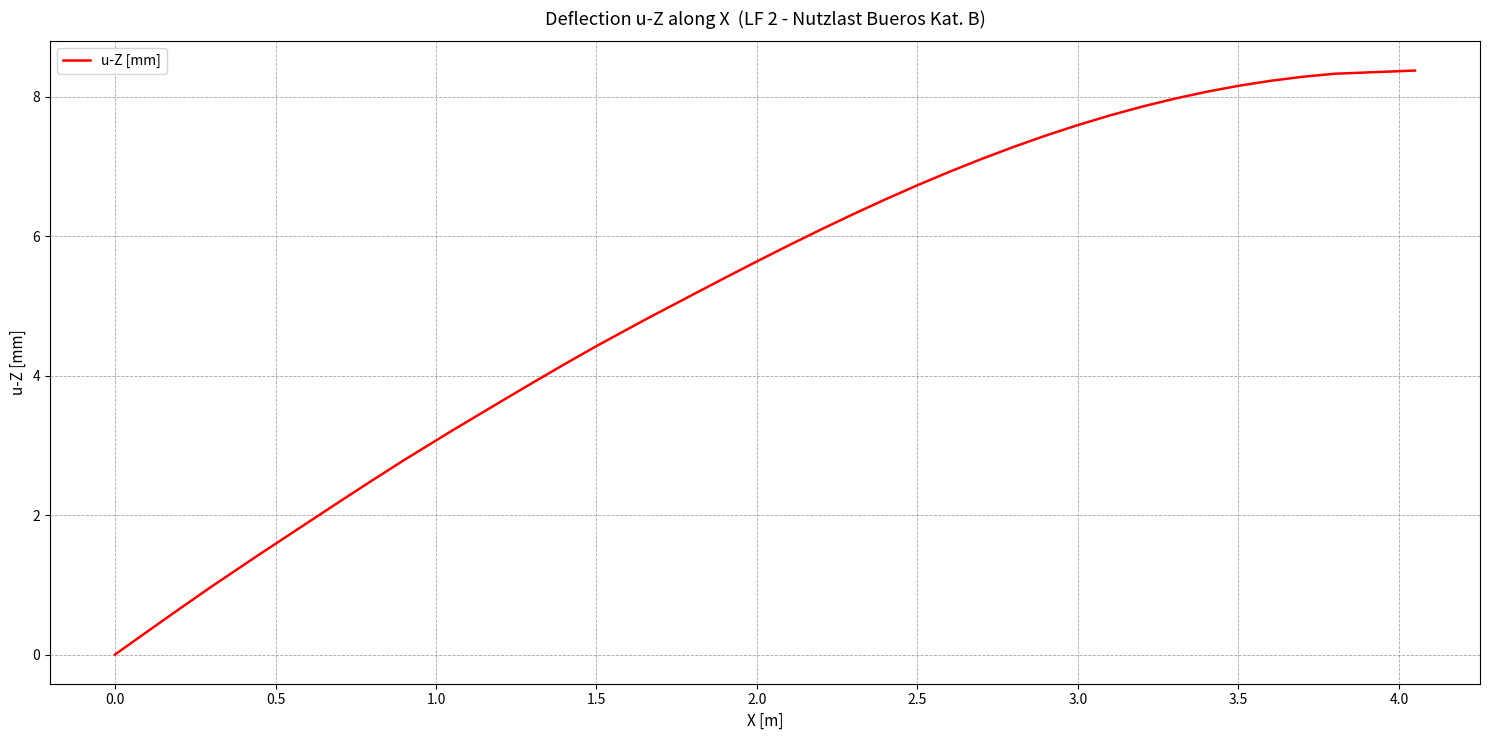

What is the greatest value displayed?

8.4